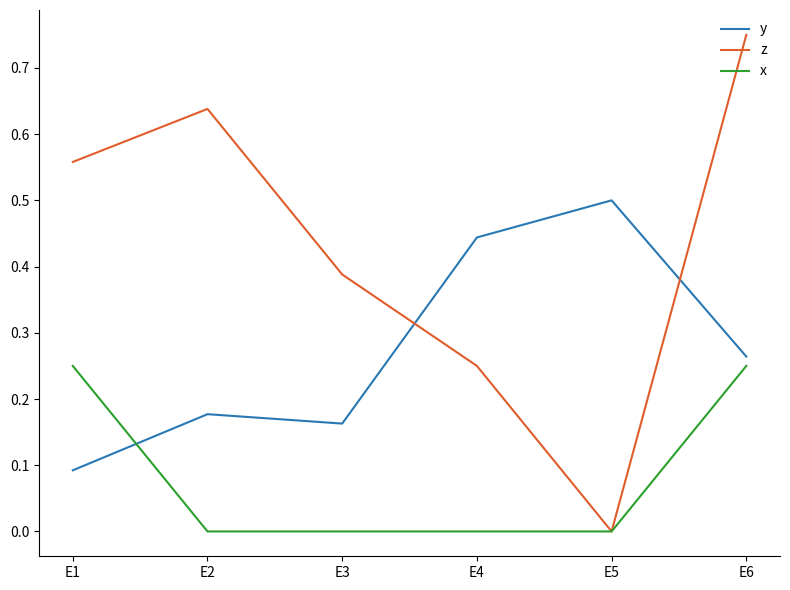

Which series has the largest total across all categories?

z